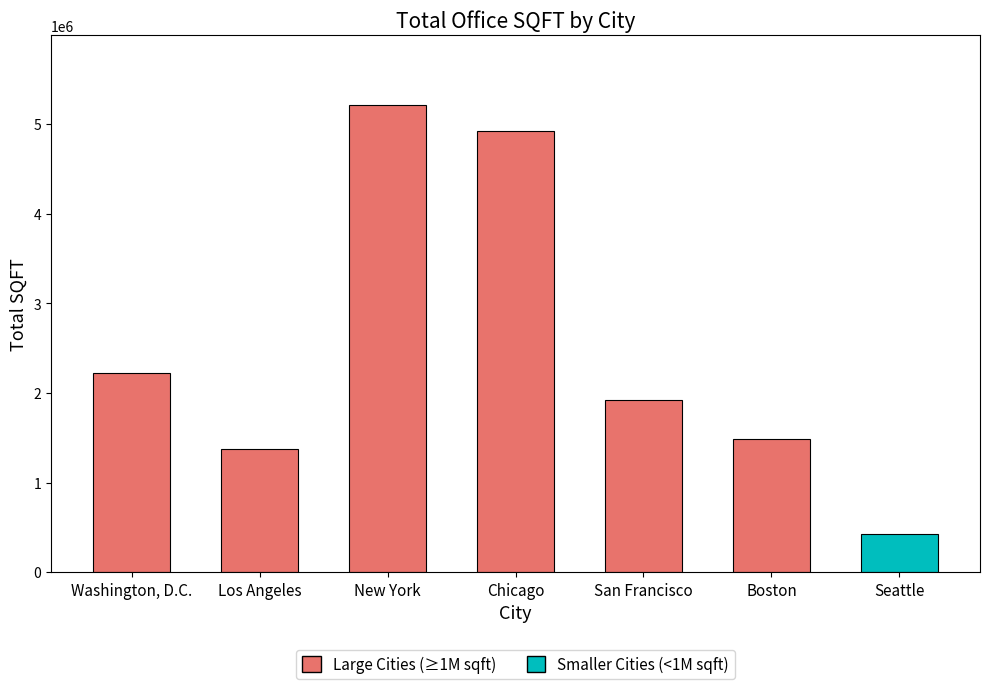

How many bars are there in total?

7